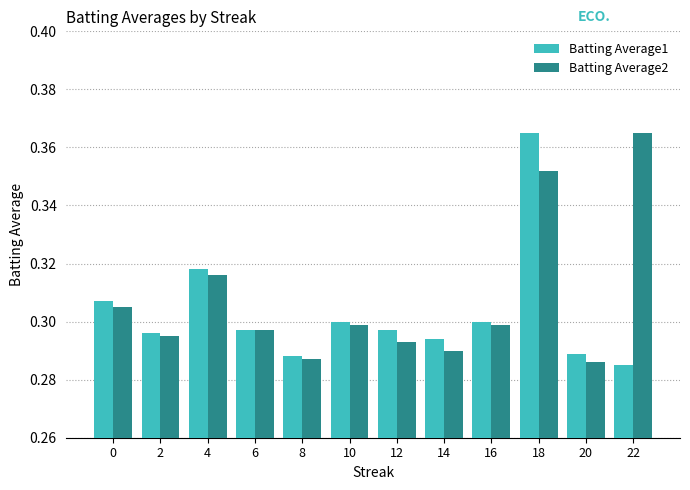

Which series changed the most between 8 and 22?

Batting Average2